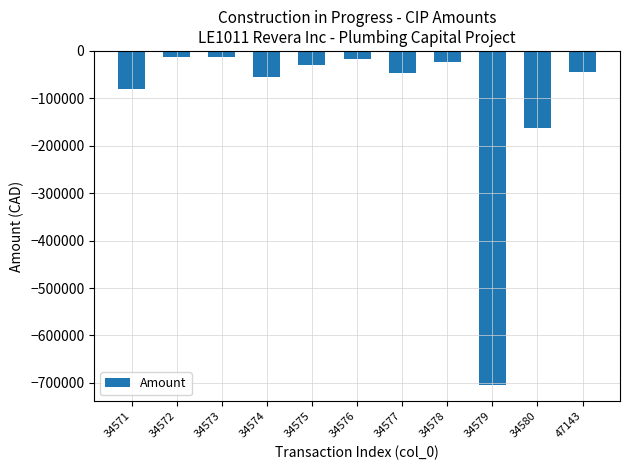

Does the chart contain stacked bars?

No